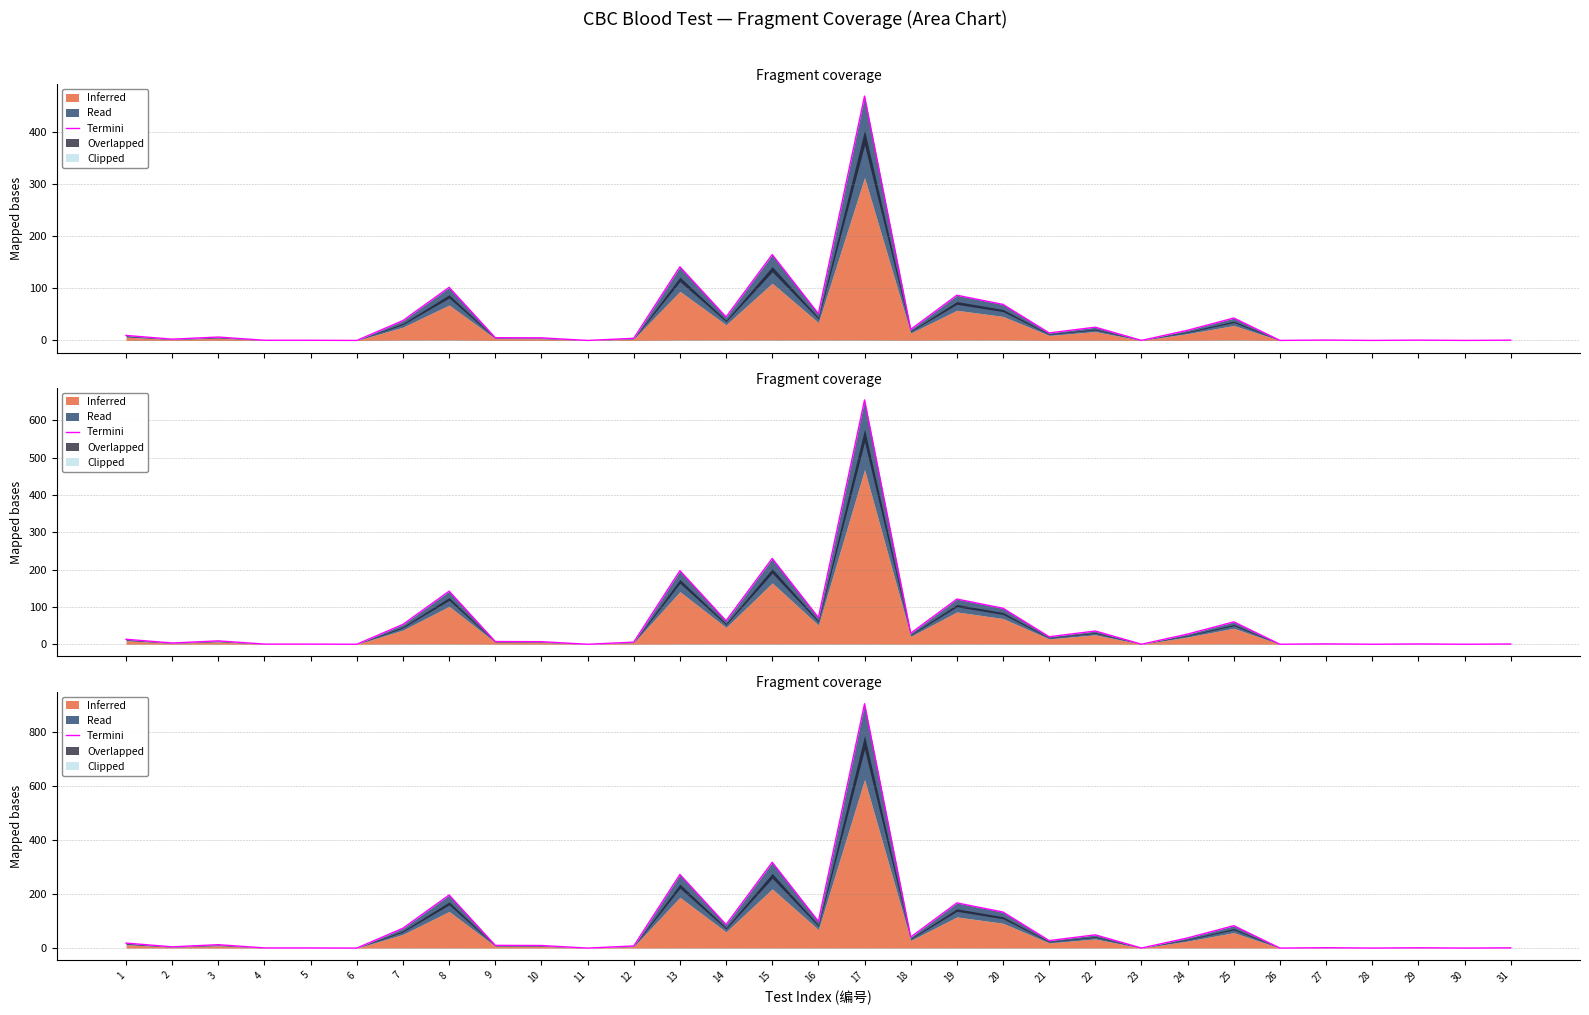

The value at 7 is 73.7. True or false?

True